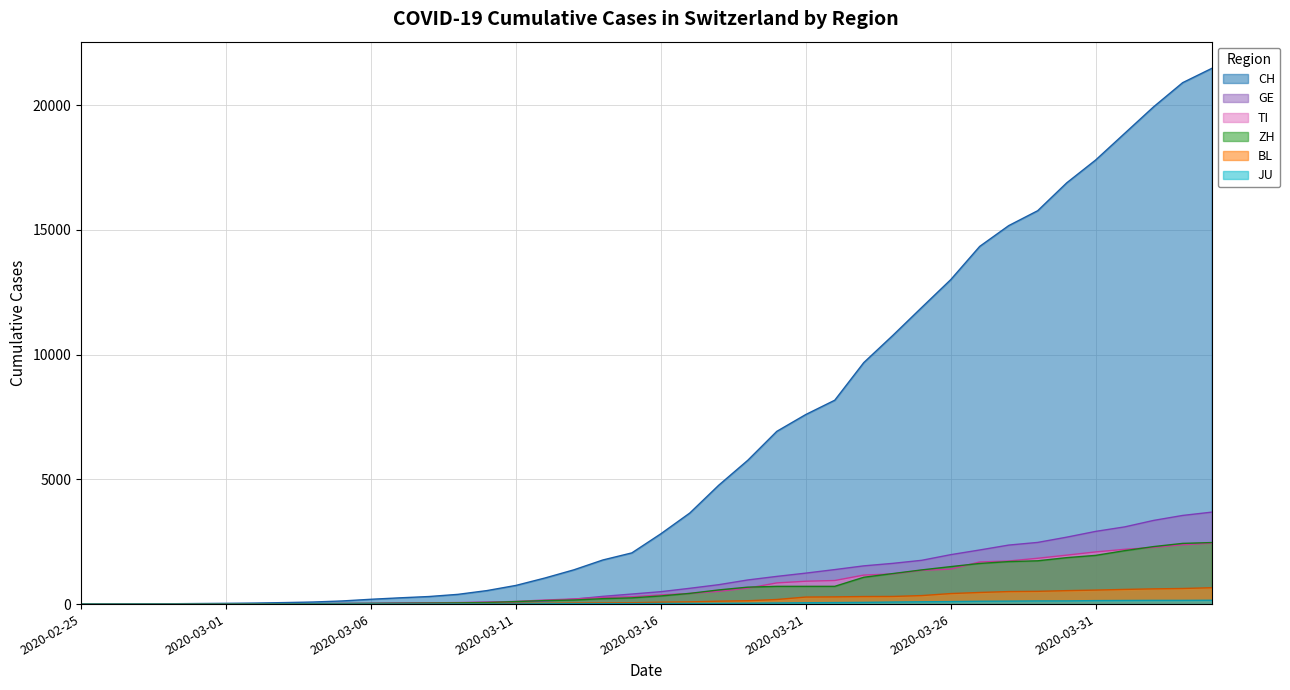

How many data points in ZH are less than 326?

20